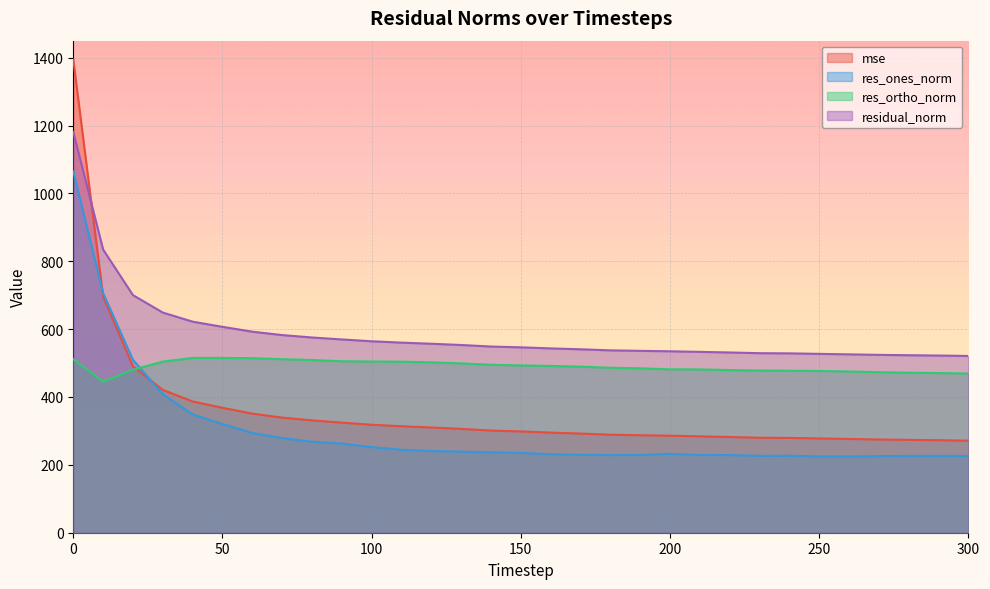

What is the greatest value displayed?

1394.3